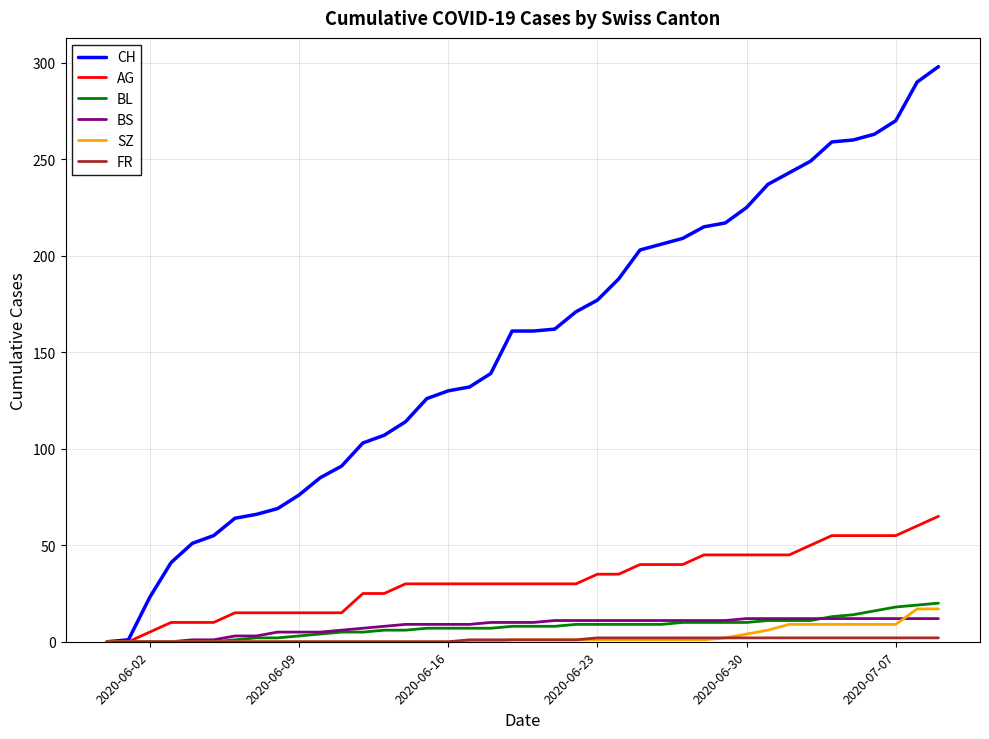

Which series has the widest spread of values?

CH